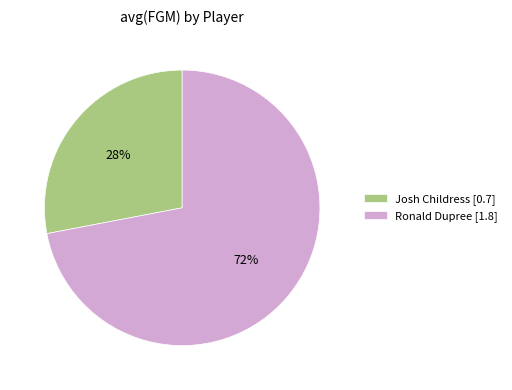

What is the ratio of the value at Josh Childress [0.7] to the value at Ronald Dupree [1.8]?

0.4